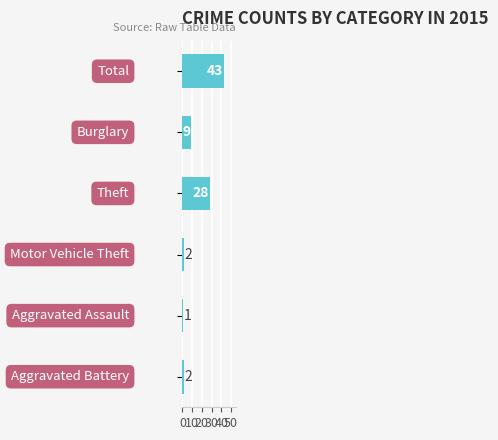

What is the value of the 6th bar from the top?

2